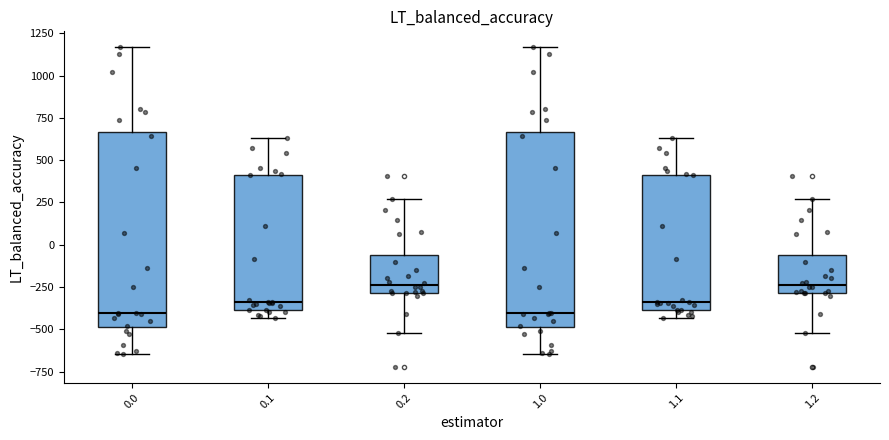

Reading left to right, transcribe this box plot: for each box, give where its median line is, the range the box spans, and where its two whiskers end, as read against the y-axis. The values are not printed on the chart, so give them approximately, as read against the axis.

0.0: median -400, box -500 to 650, whiskers -650 to 1150
0.1: median -350, box -400 to 400, whiskers -450 to 650
0.2: median -250, box -300 to -50, whiskers -500 to 250
1.0: median -400, box -500 to 650, whiskers -650 to 1150
1.1: median -350, box -400 to 400, whiskers -450 to 650
1.2: median -250, box -300 to -50, whiskers -500 to 250